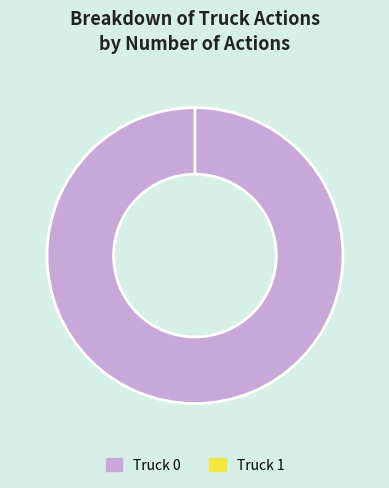

Which category has the smallest portion of the pie?

Truck 1